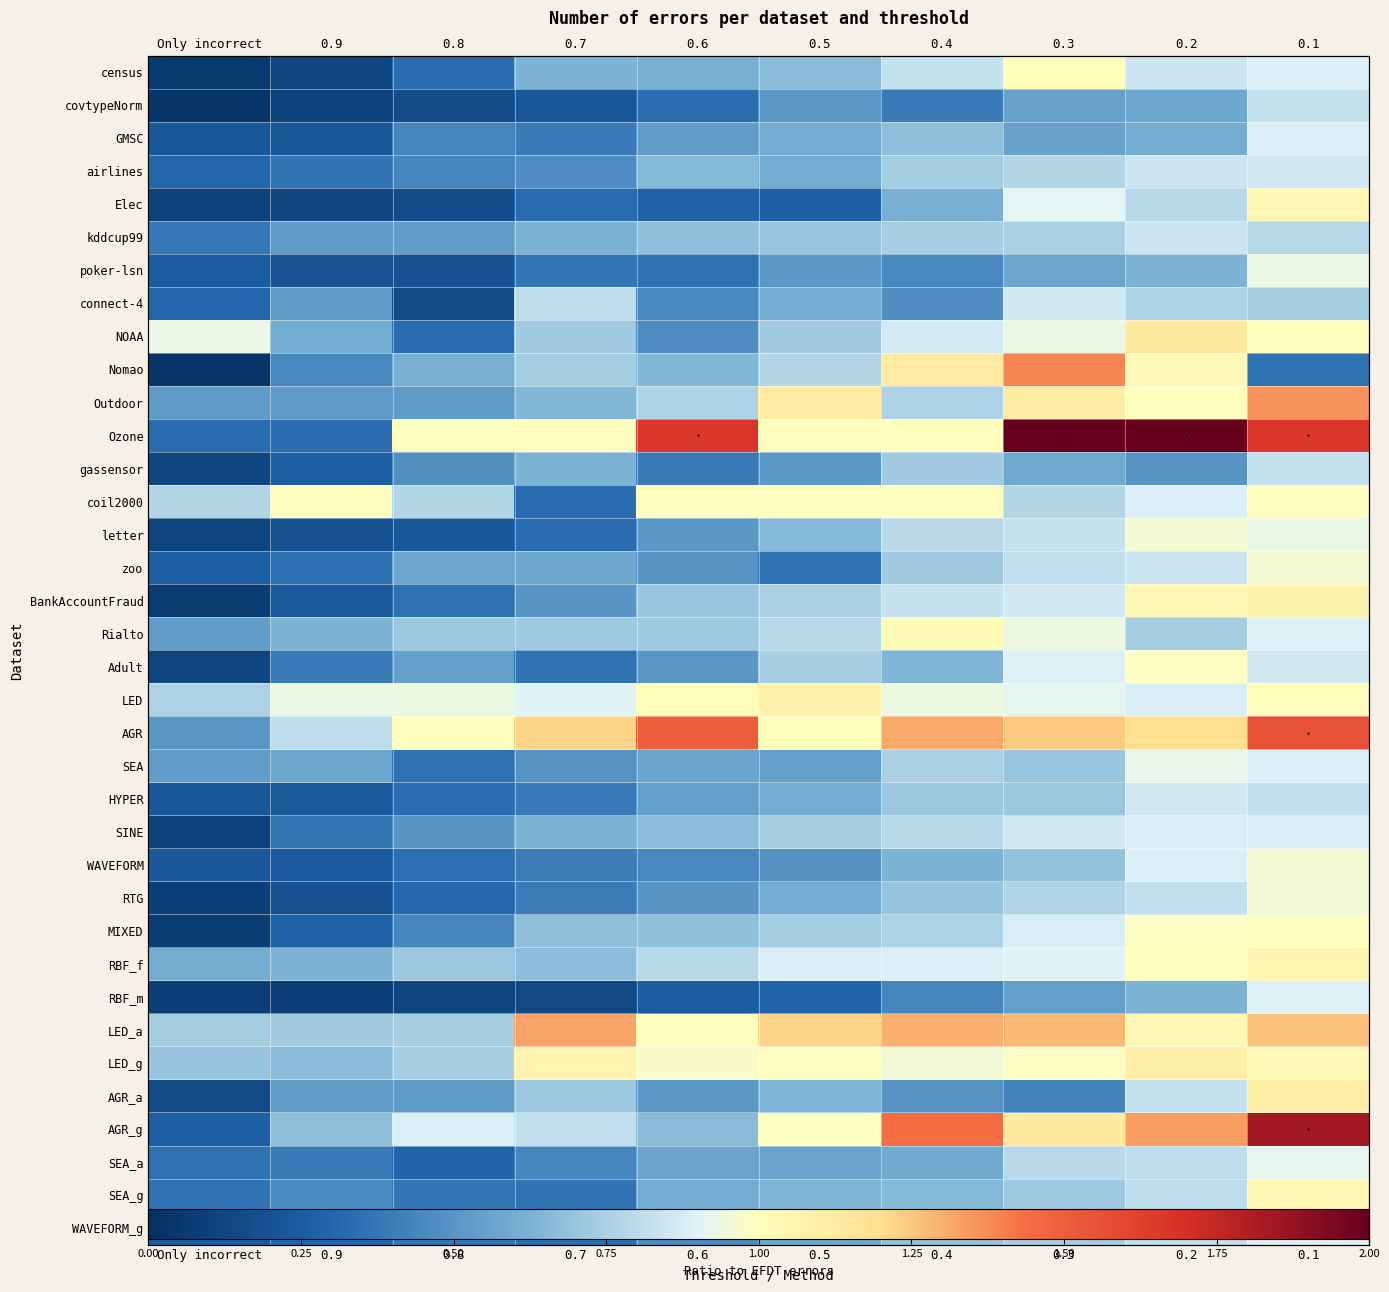

At which category is the sum across all series the highest?

0.1